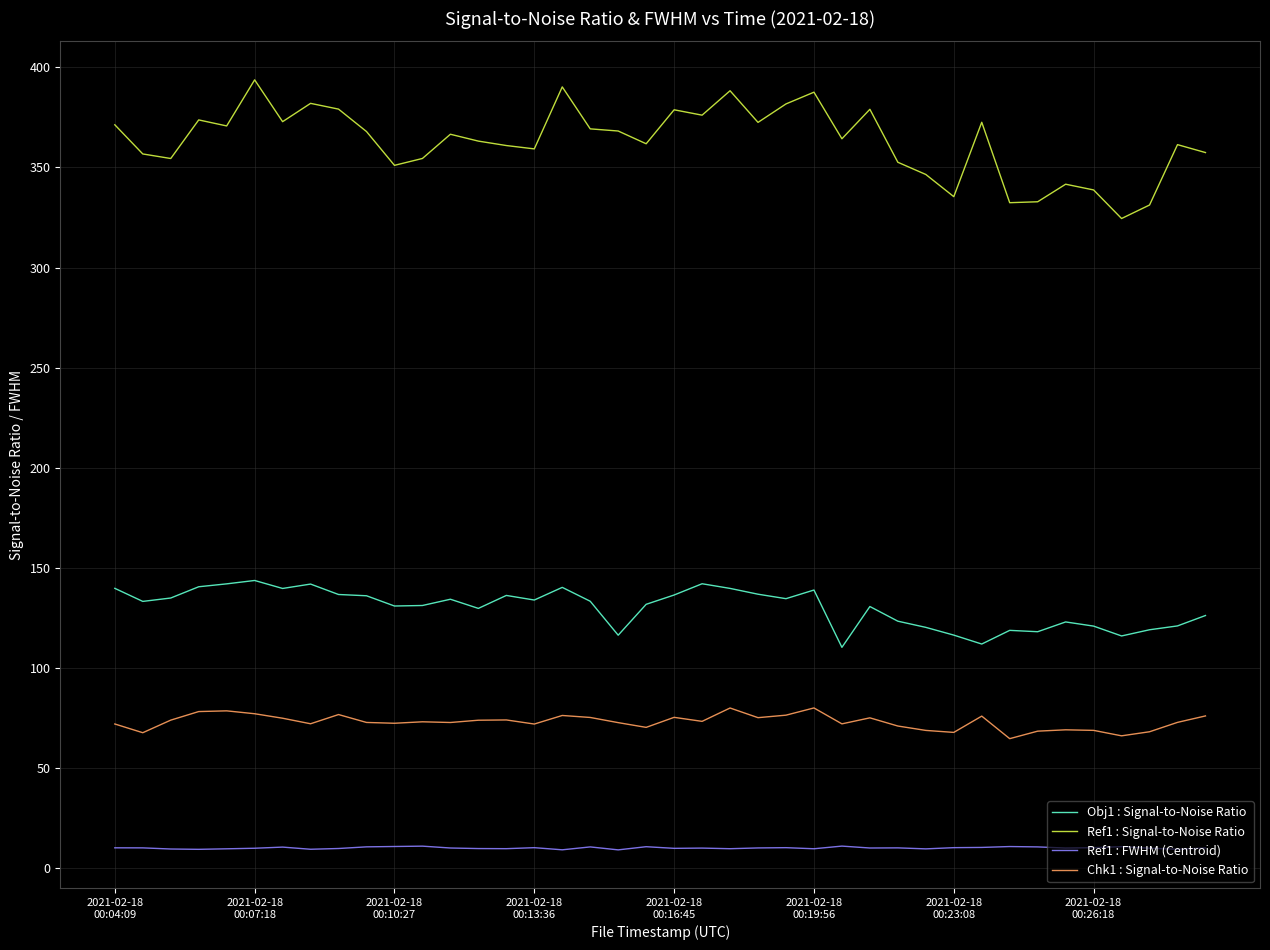

Which series has the largest total across all categories?

Ref1 : Signal-to-Noise Ratio